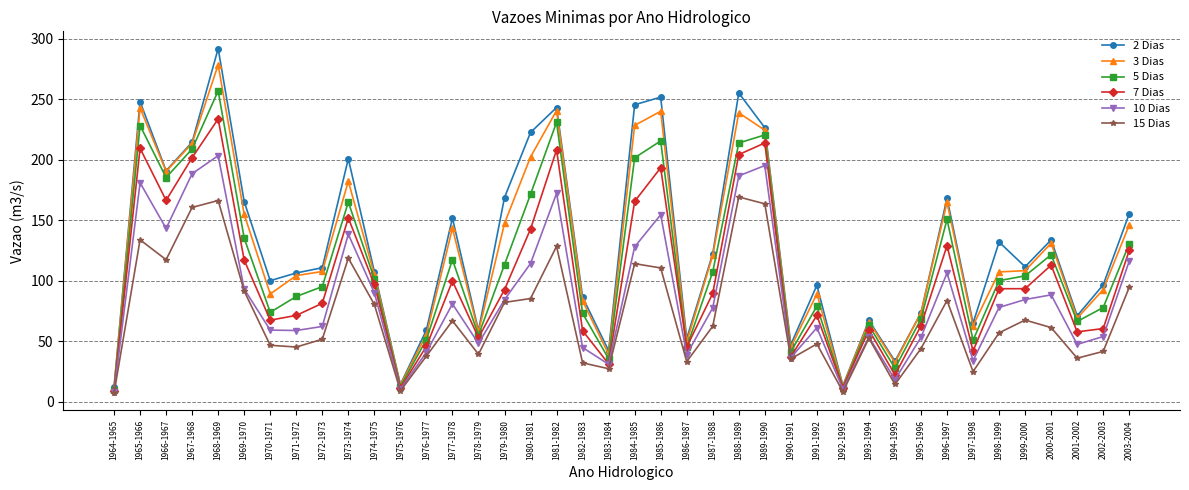

At which category does 5 Dias reach its first local peak?

1965-1966